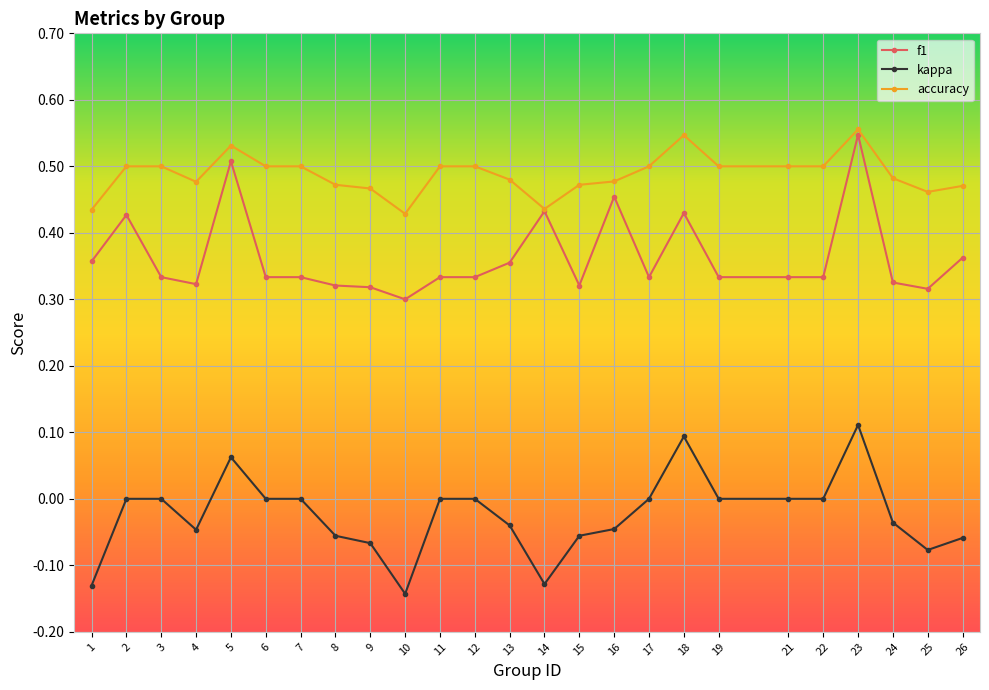

Is it true that accuracy equals 0.5 at 9?

True